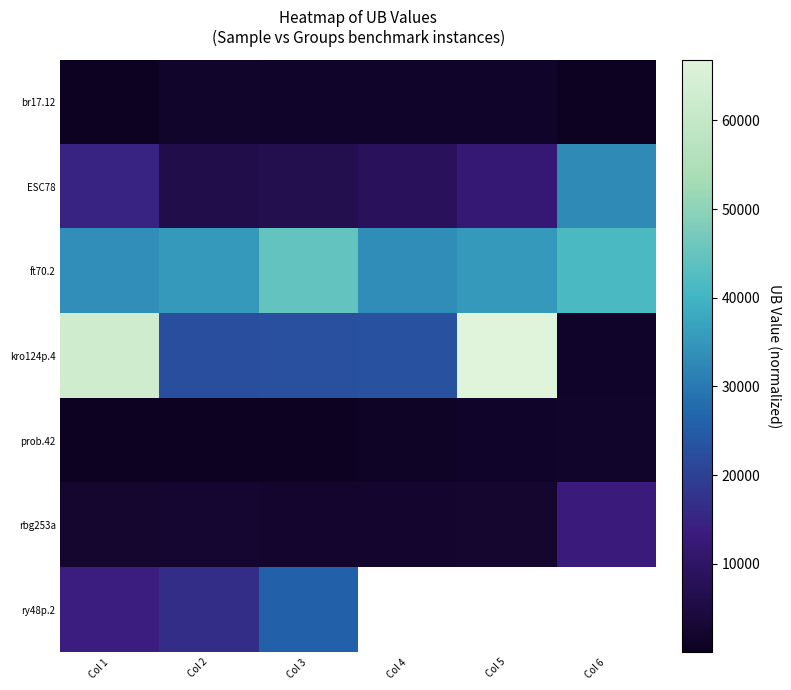

Between Col 2 and Col 4, which series saw the biggest shift?

ESC78